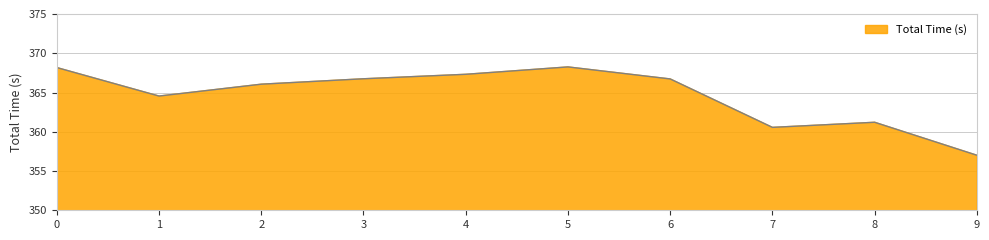

Is it true that the value at 6 is 366.7?

True